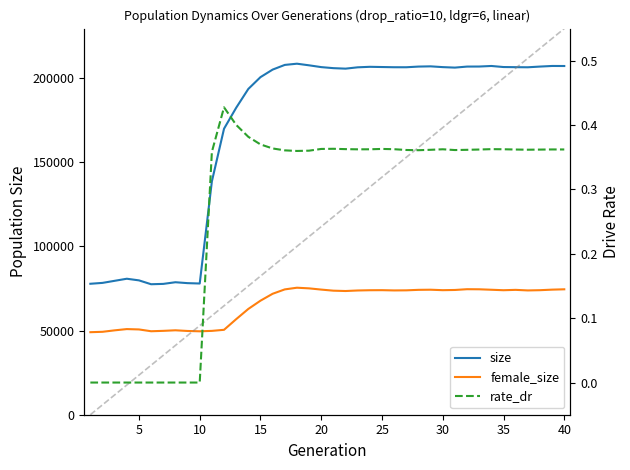

Is it true that female_size equals 124989.8 at 18?

False